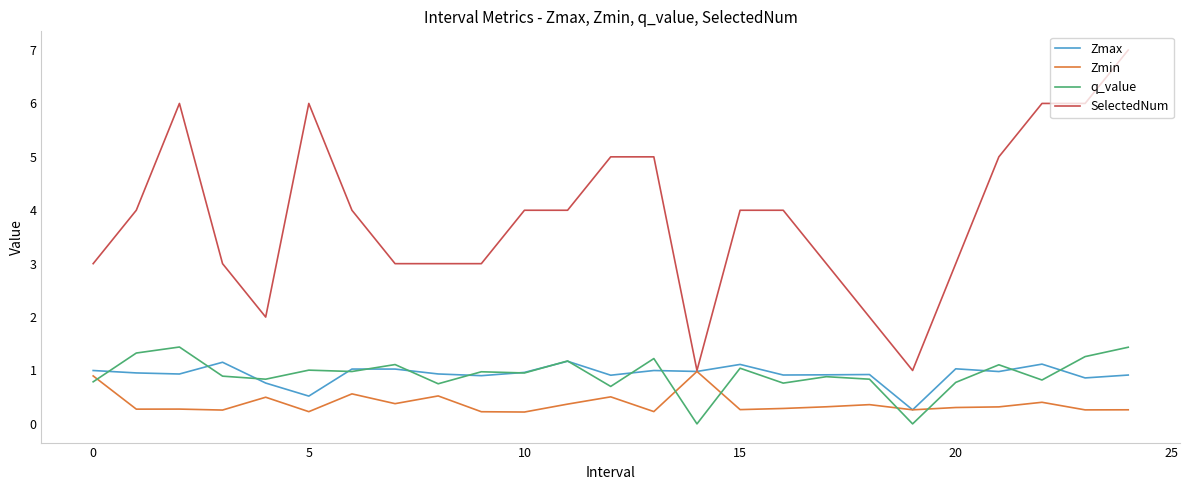

List the series in order of their peak value, highest first.

SelectedNum, q_value, Zmax, Zmin